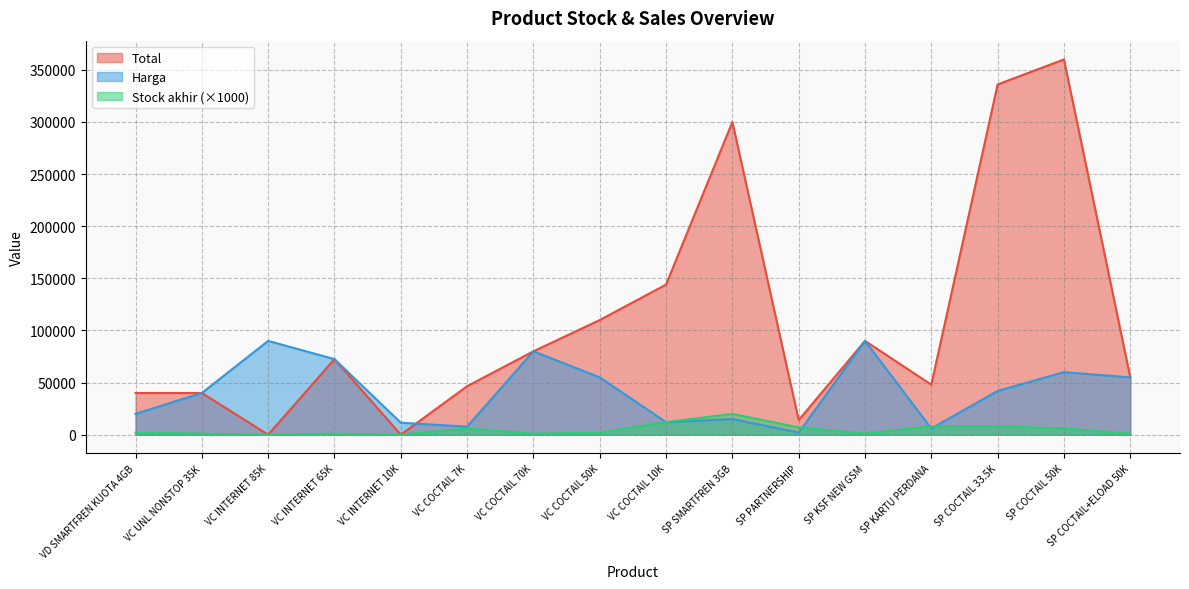

The Harga series shows 11500 at VC INTERNET 10K. True or false?

True